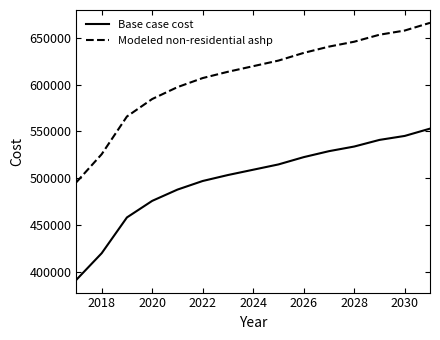

What is the sum of all Base case cost values?

7481426.4